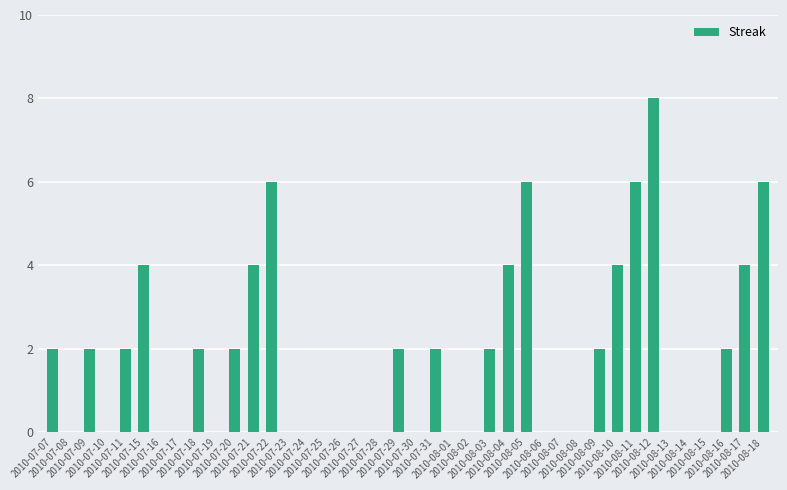

Reading left to right, list all the values displayed in this chart.

2010-07-07=2	2010-07-08=0	2010-07-09=2	2010-07-10=0	2010-07-11=2	2010-07-15=4	2010-07-16=0	2010-07-17=0	2010-07-18=2	2010-07-19=0	2010-07-20=2	2010-07-21=4	2010-07-22=6	2010-07-23=0	2010-07-24=0	2010-07-25=0	2010-07-26=0	2010-07-27=0	2010-07-28=0	2010-07-29=2	2010-07-30=0	2010-07-31=2	2010-08-01=0	2010-08-02=0	2010-08-03=2	2010-08-04=4	2010-08-05=6	2010-08-06=0	2010-08-07=0	2010-08-08=0	2010-08-09=2	2010-08-10=4	2010-08-11=6	2010-08-12=8	2010-08-13=0	2010-08-14=0	2010-08-15=0	2010-08-16=2	2010-08-17=4	2010-08-18=6